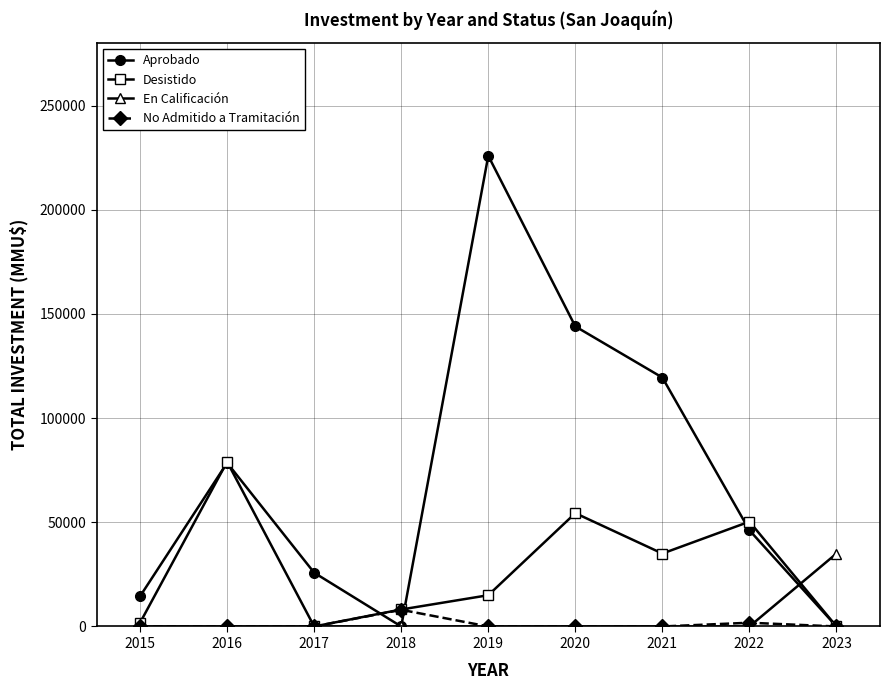

Count the number of categories in the chart.

9